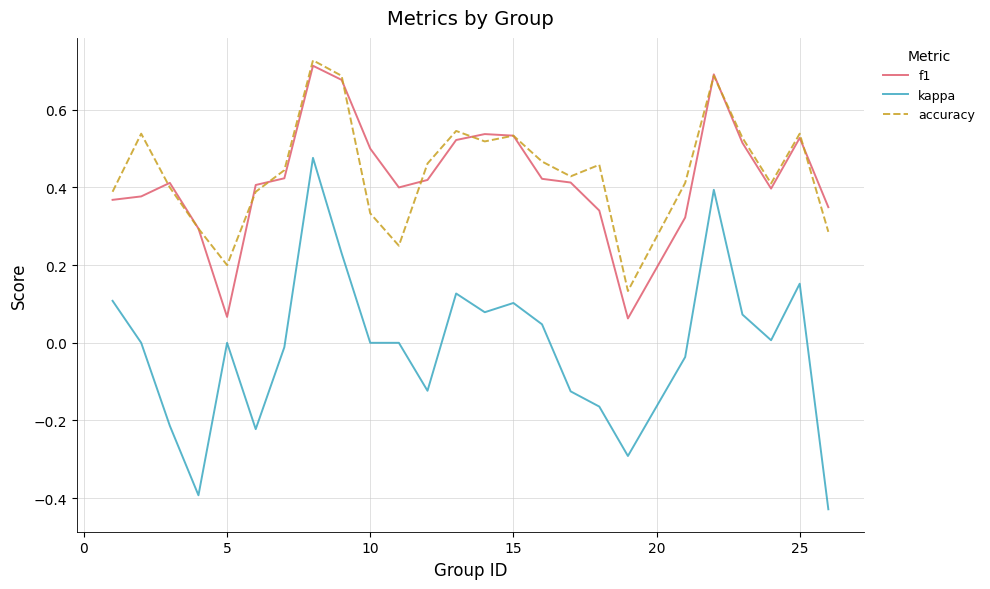

True or false: f1 and kappa intersect in this chart.

False